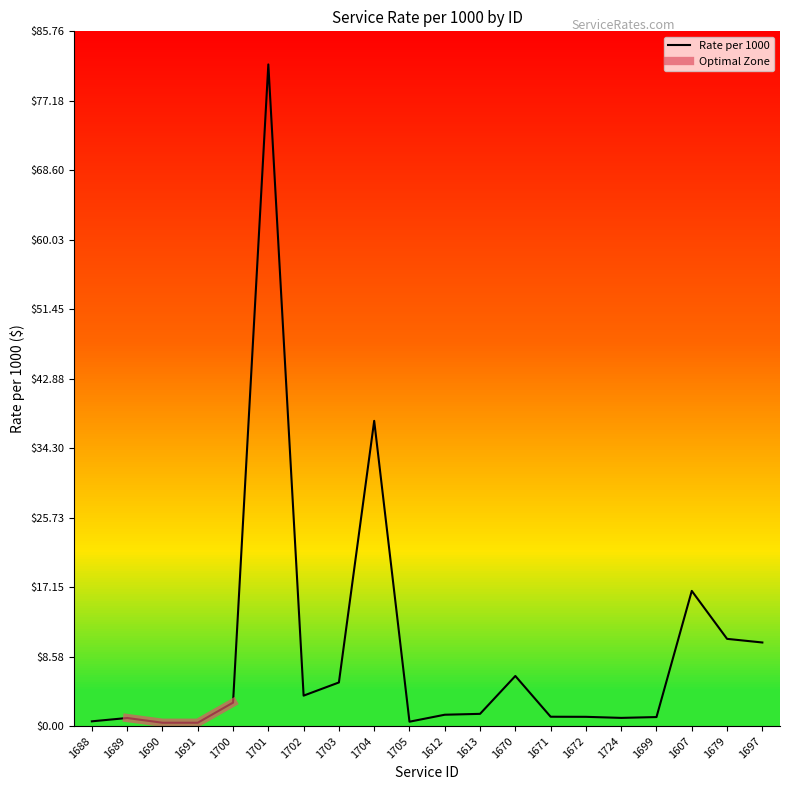

Reading left to right, transcribe all the data shown in this chart.

1688=0.6	1689=1.0	1690=0.4	1691=0.4	1700=2.9	1701=81.7	1702=3.8	1703=5.4	1704=37.7	1705=0.5	1612=1.4	1613=1.5	1670=6.2	1671=1.2	1672=1.1	1724=1.0	1699=1.1	1607=16.7	1679=10.8	1697=10.3